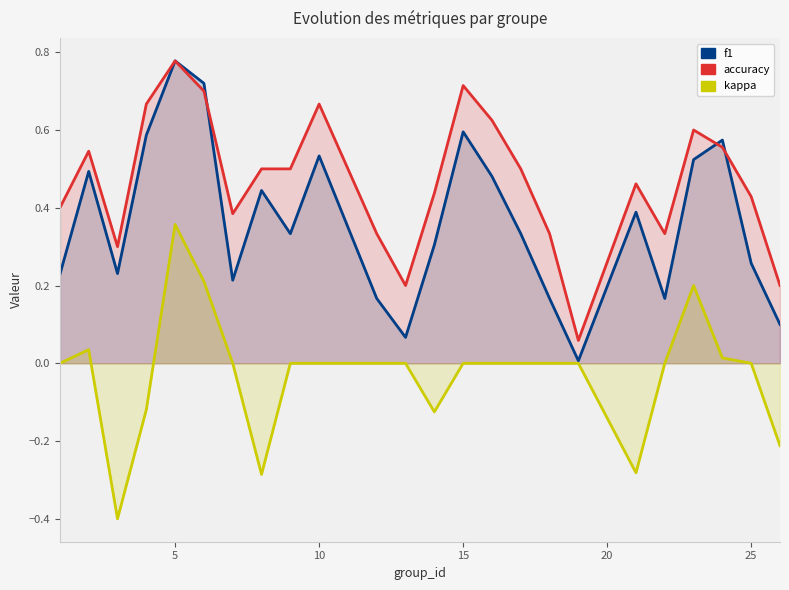

What is the difference between the second highest and minimum values in the kappa series?

0.6